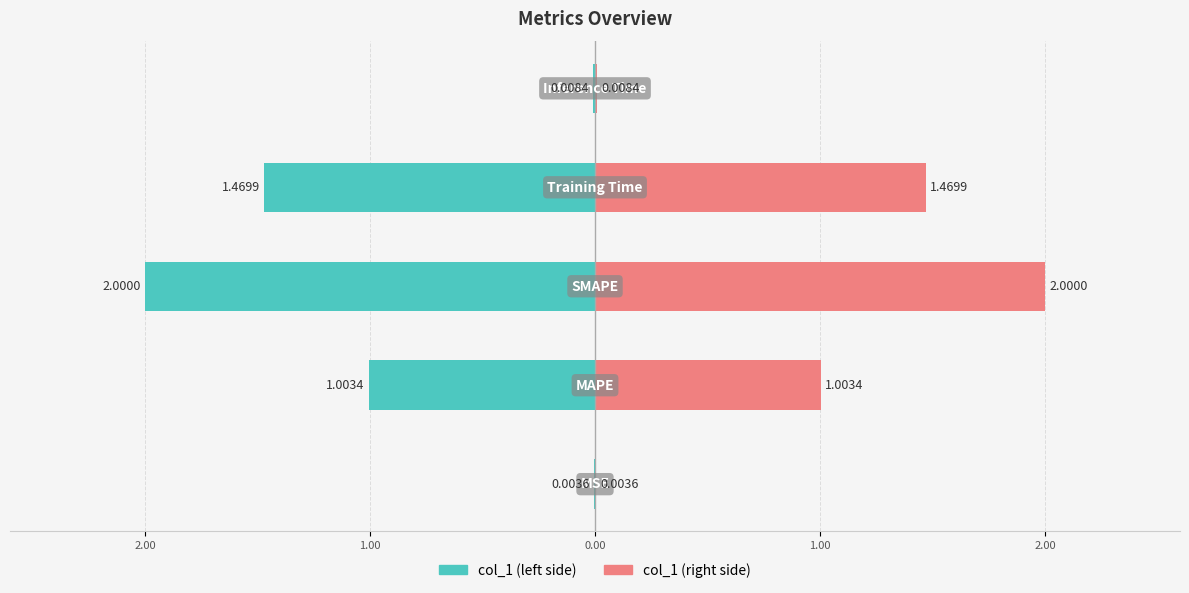

Rank the series by their maximum value, from lowest to highest.

col_1 (left), col_1 (right)